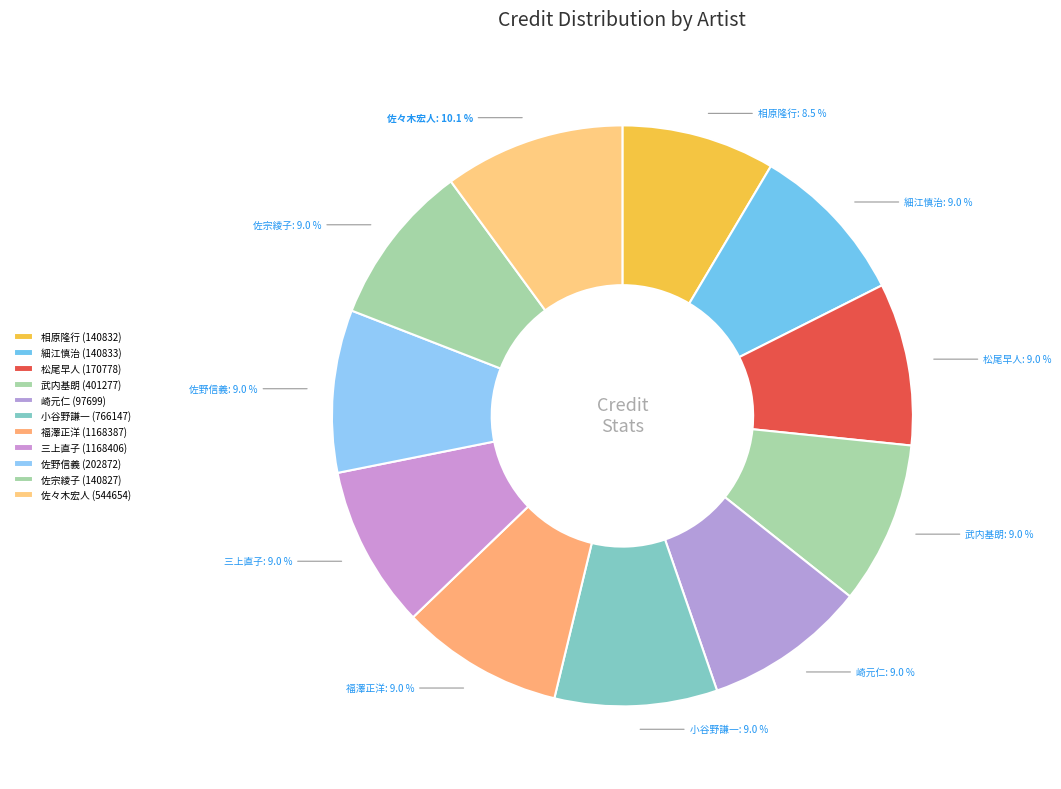

What percentage do 福澤正洋 (1168387) and 松尾早人 (170778) together represent?

18.1%